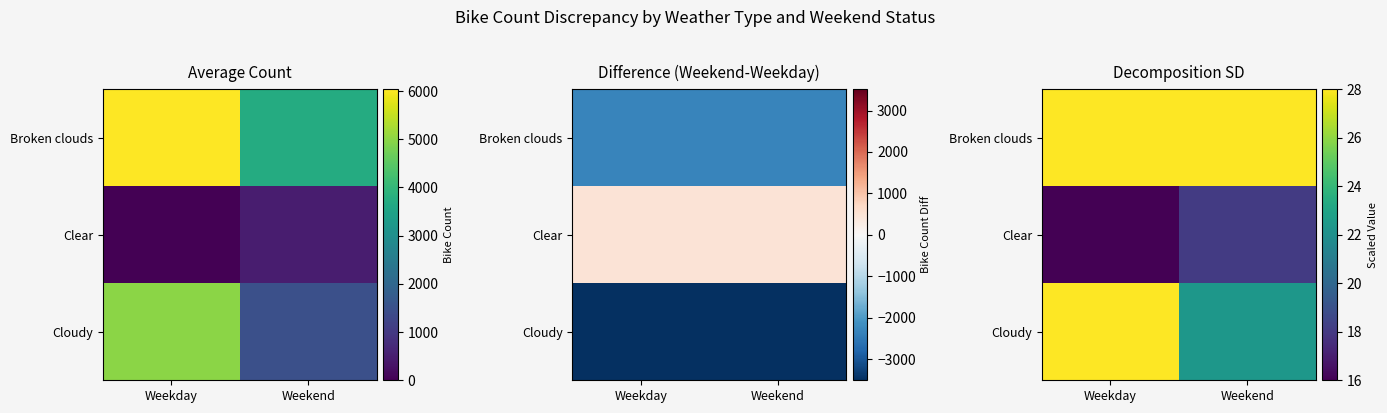

Is it true that Clear equals 16.0 at Weekday?

True